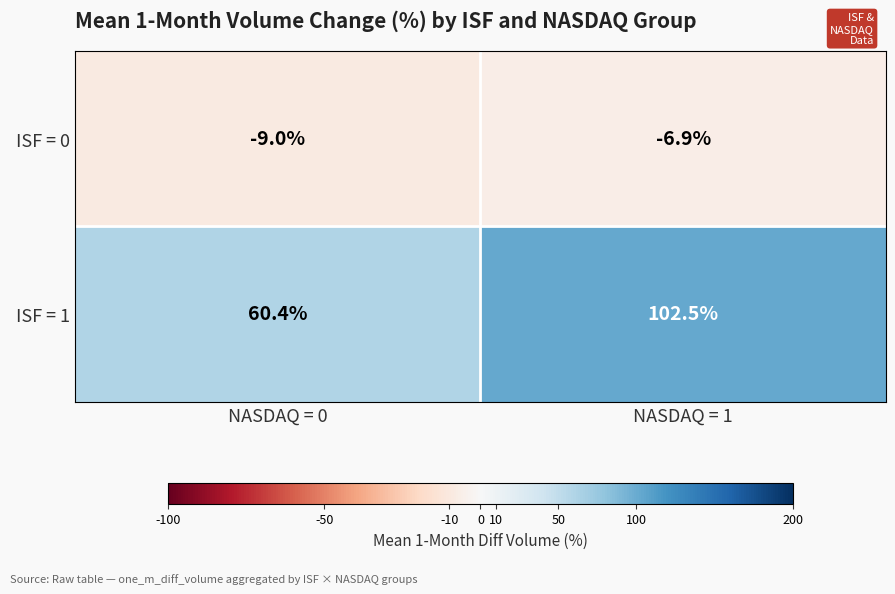

Reading left to right, transcribe all the data shown in this chart.

ISF = 0: -9.0	-6.9
ISF = 1: 60.4	102.5